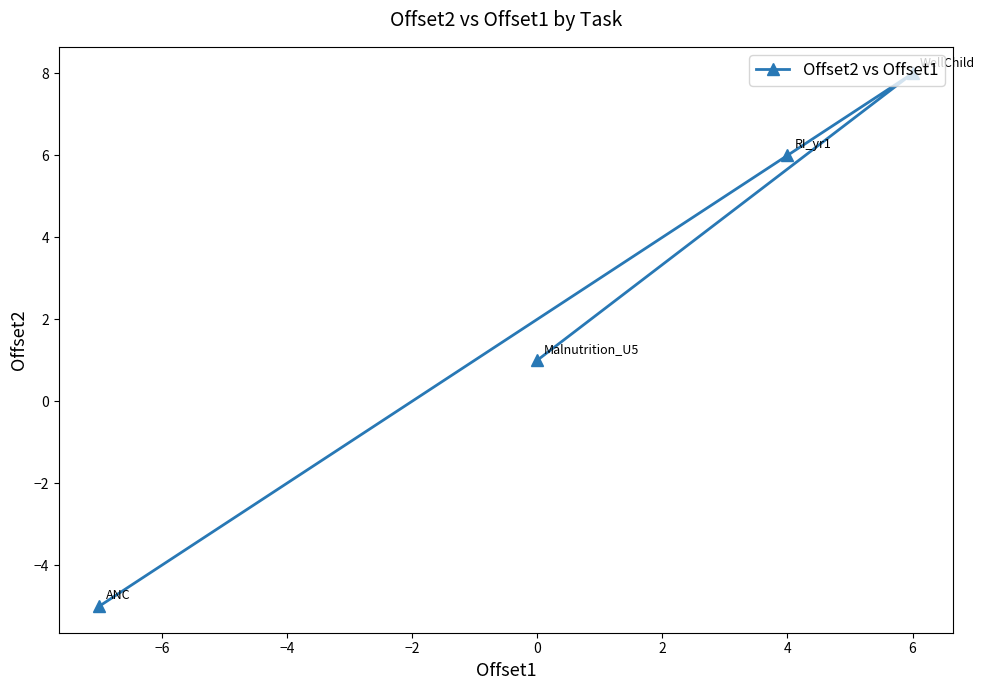

Count the number of data series in this chart.

1